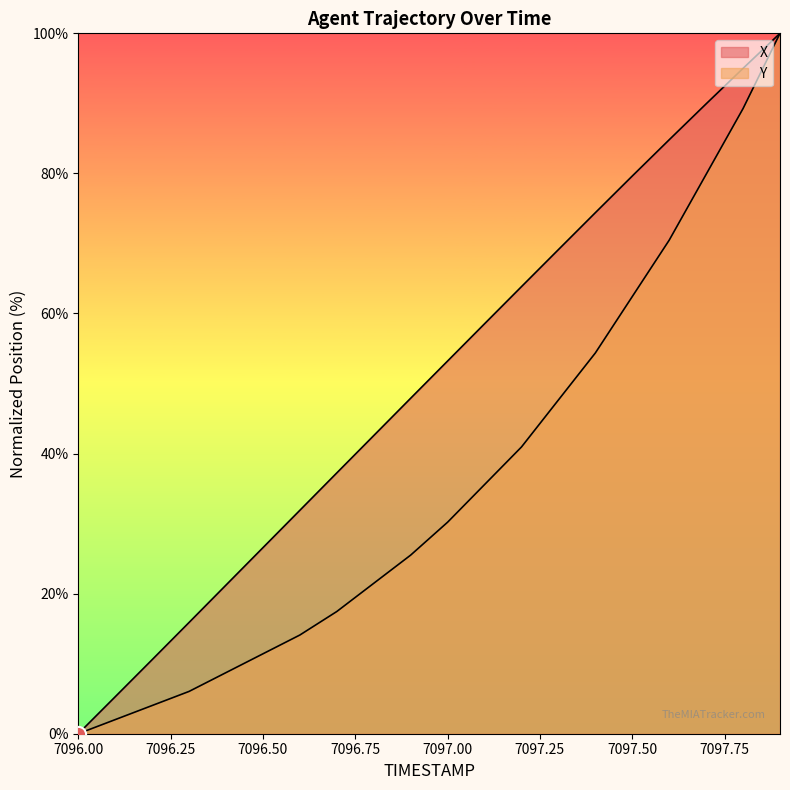

Which series has the largest total across all categories?

X